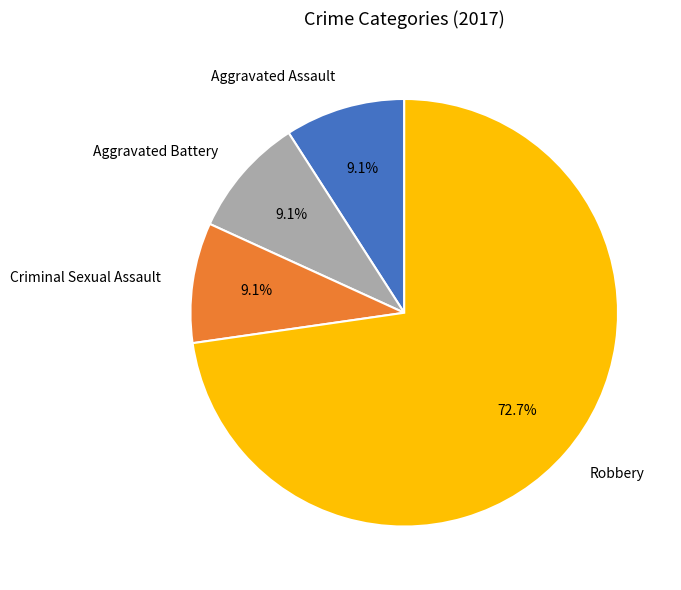

Which category accounts for the majority?

Robbery